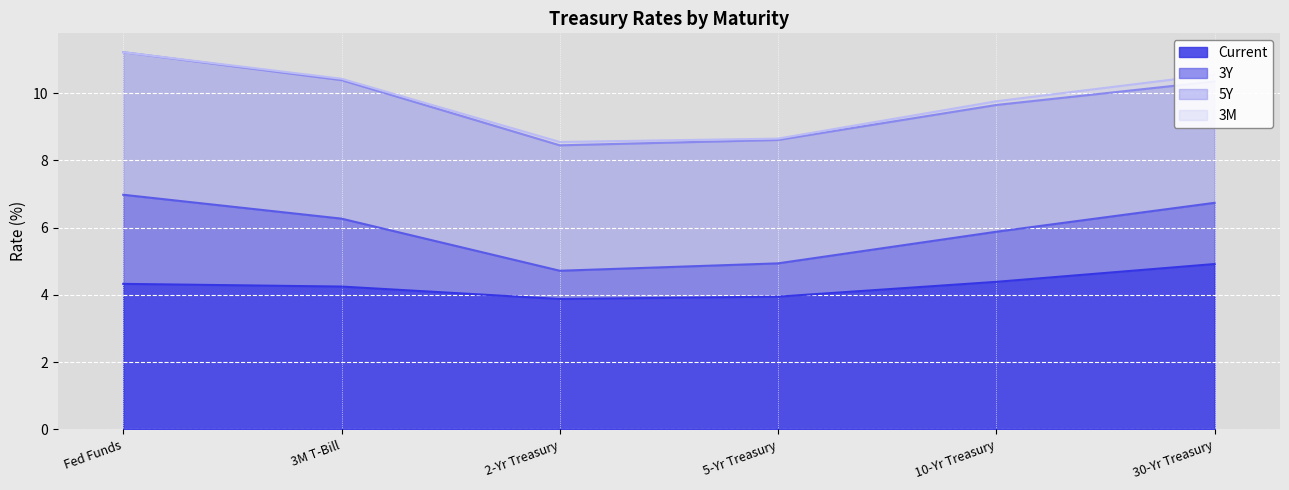

What is the sum of the 3Y values at 2-Yr Treasury and 3M T-Bill?

18.8